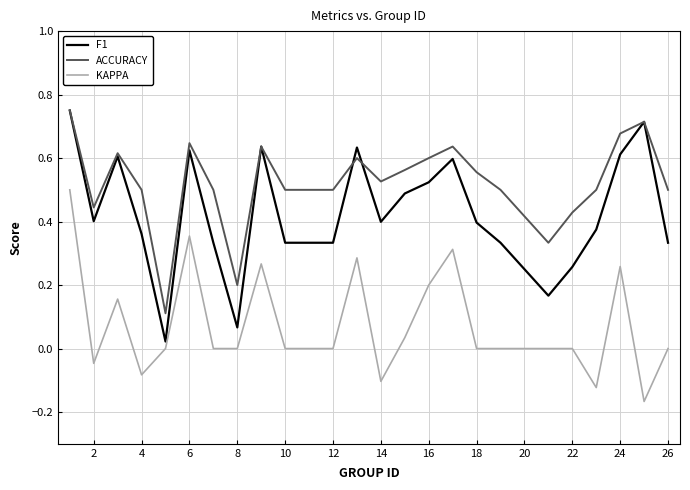

List the series in order of their overall mean, highest first.

ACCURACY, F1, KAPPA